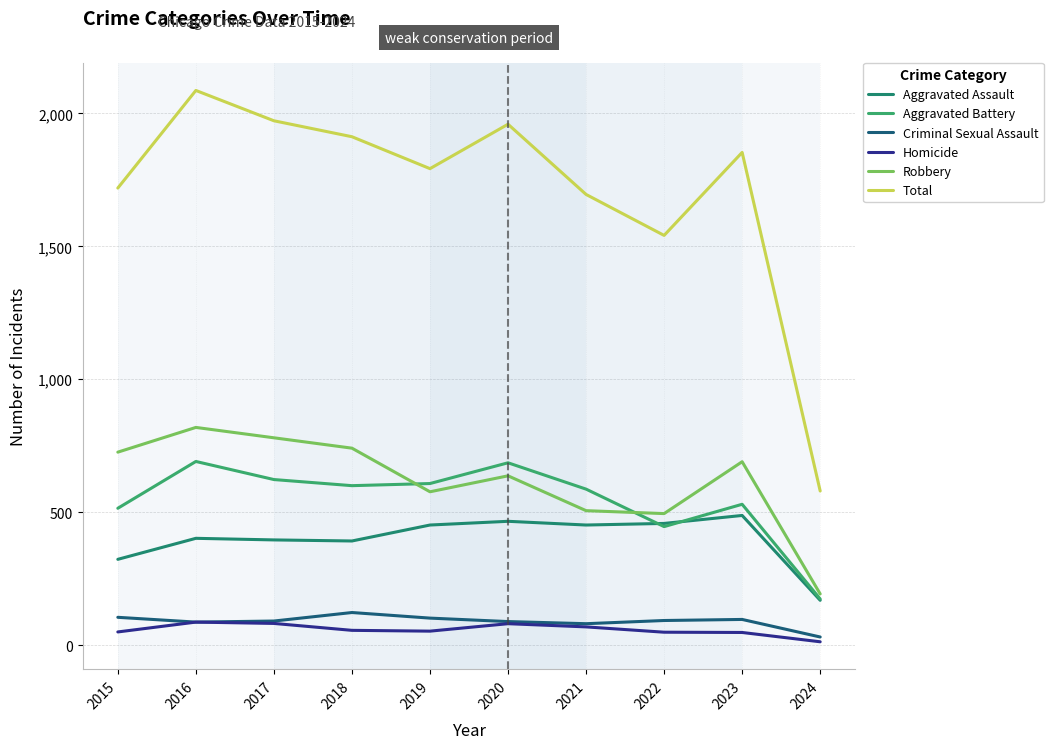

Count the number of categories in the chart.

10